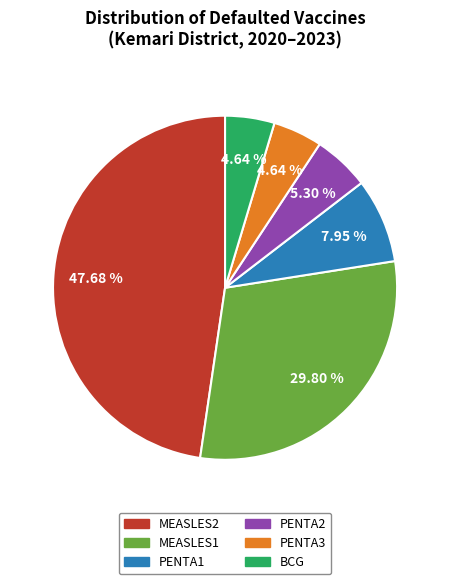

How many slices are in this pie chart?

6